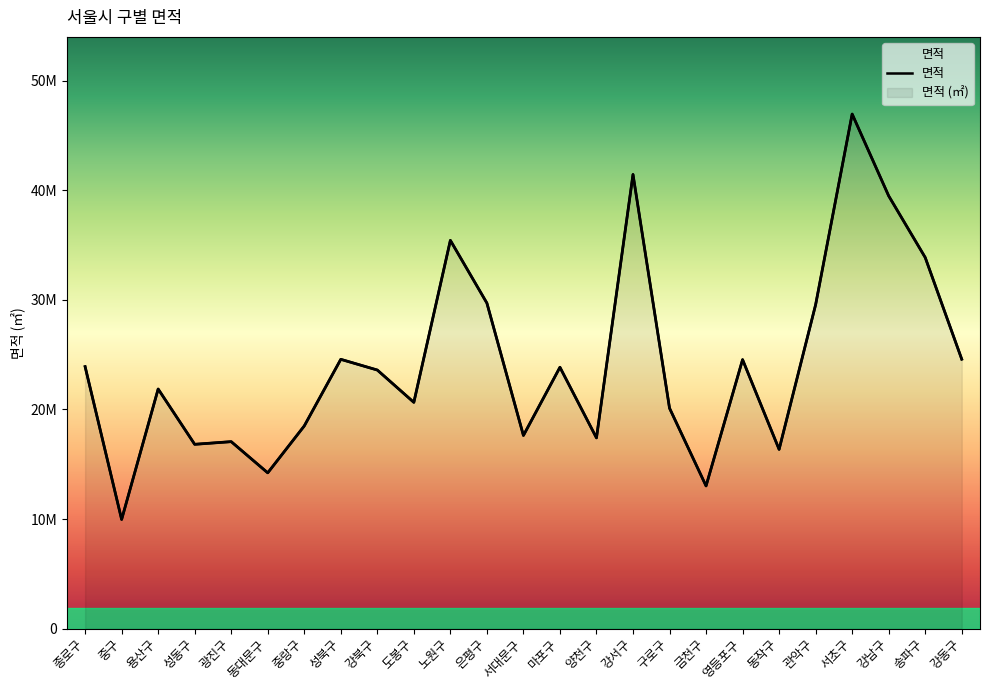

How many interior local valleys (lower than both neighbors) does the data have?

8